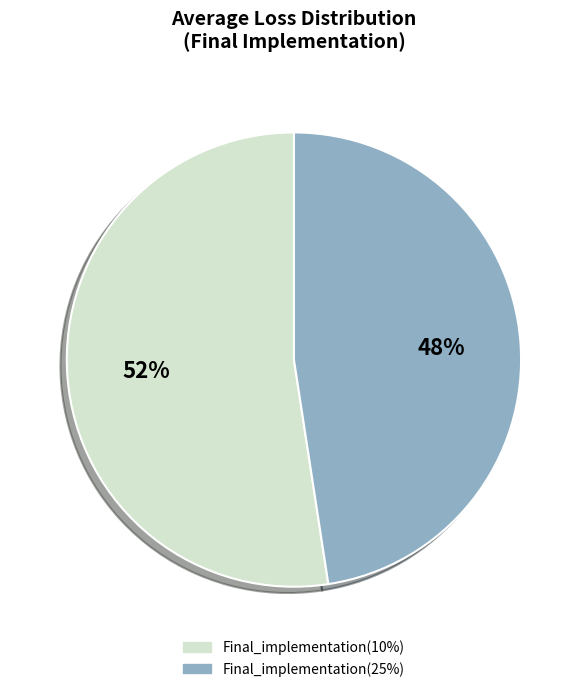

Which category has the smallest portion of the pie?

Final_implementation(25%)